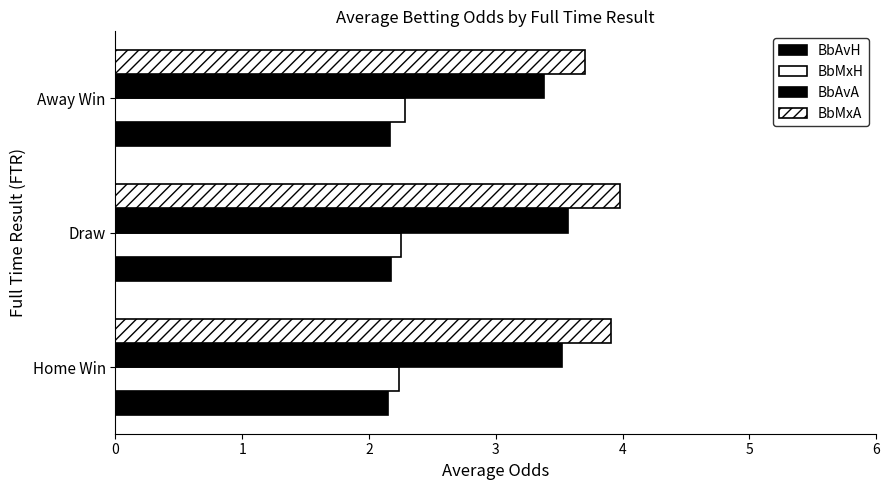

What is the maximum value shown in the chart?

4.0